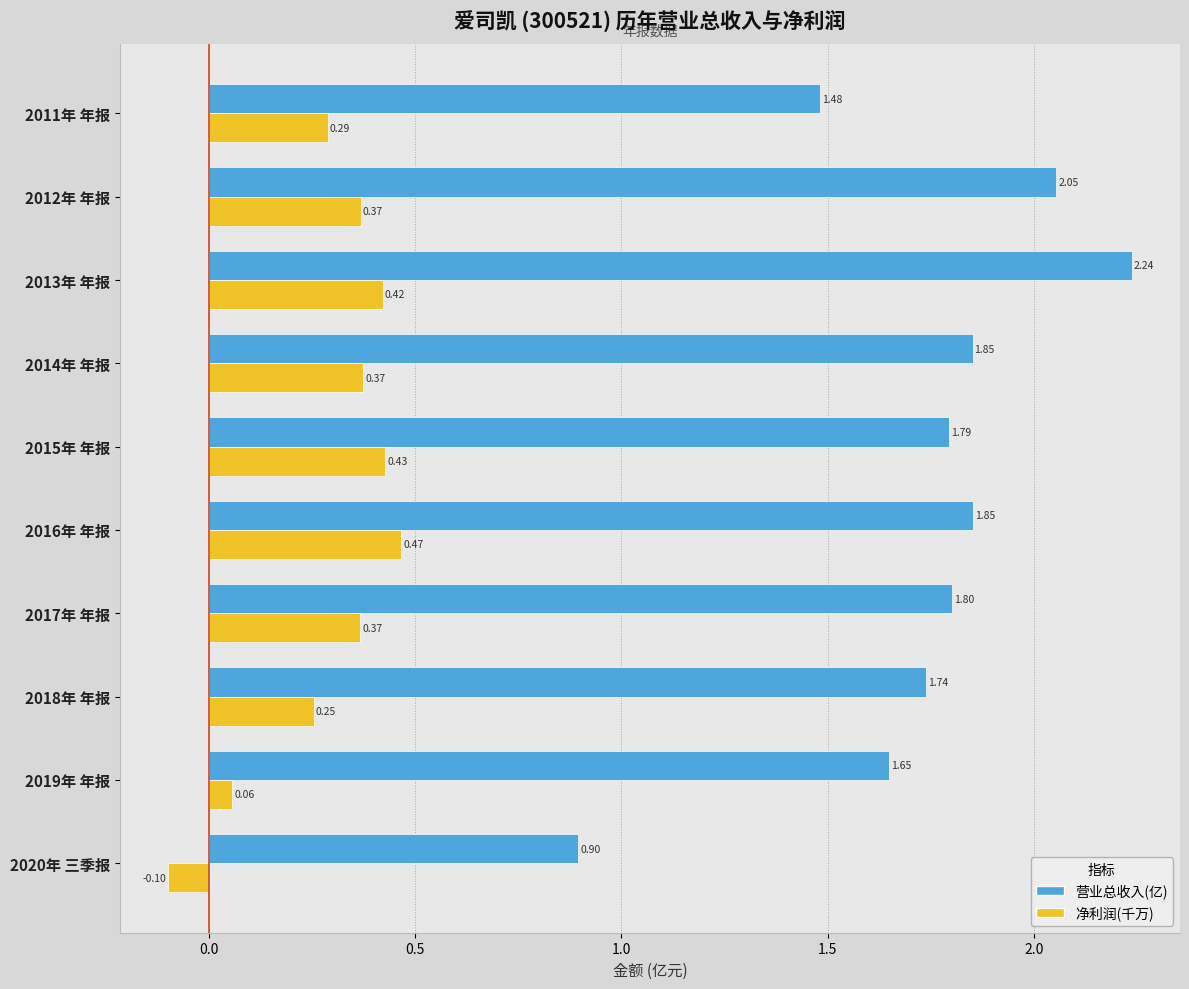

What is the sum of all 营业总收入(亿) values?

17.4